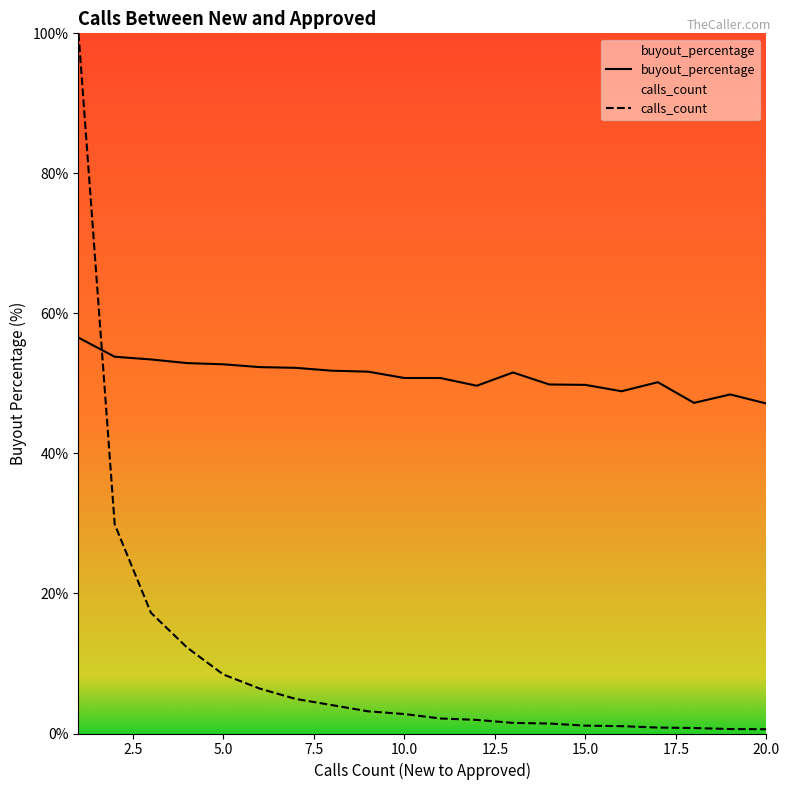

What is the difference between the maximum and second lowest values in the calls_count series?

99.4